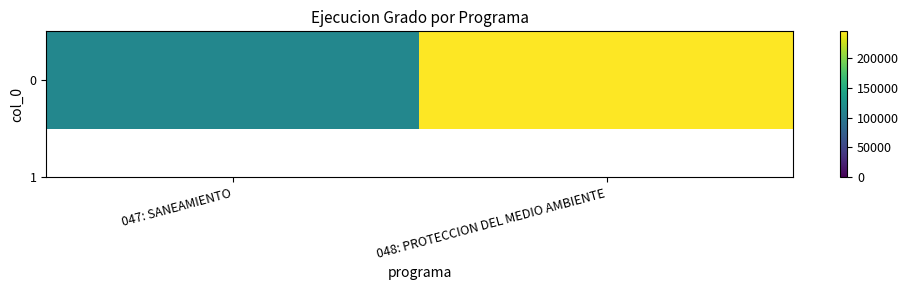

Is it true that the value at 047: SANEAMIENTO is 113302?

True